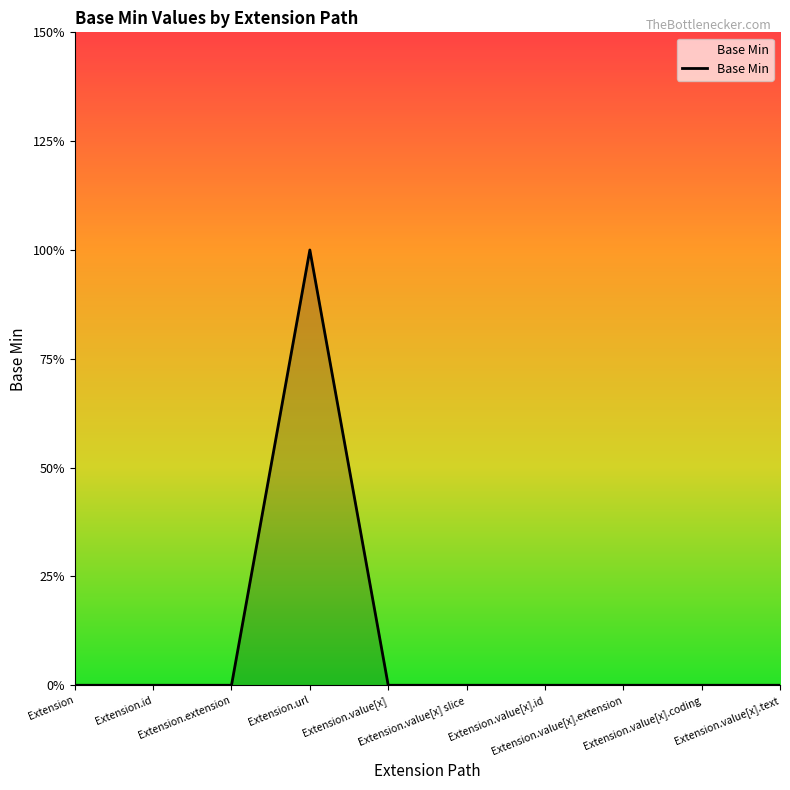

List the labels in order of value, largest first.

Extension.url, Extension, Extension.id, Extension.extension, Extension.value[x], Extension.value[x] slice, Extension.value[x].id, Extension.value[x].extension, Extension.value[x].coding, Extension.value[x].text